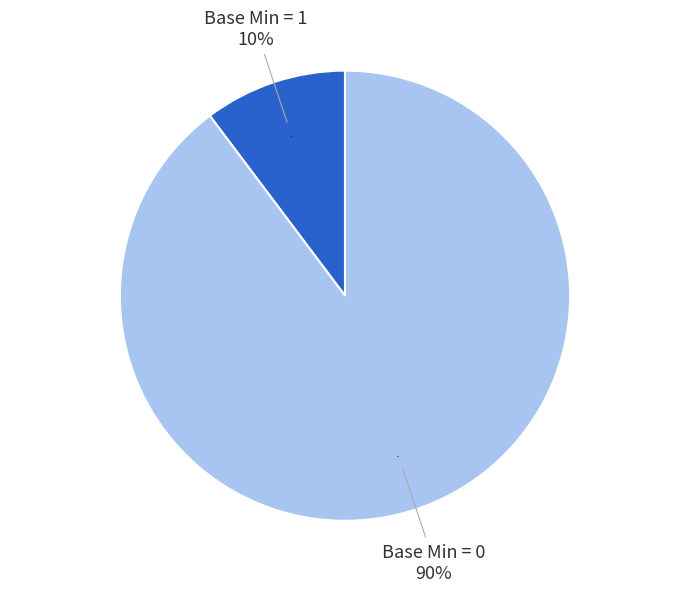

Does 10 represent more than half of the total?

No